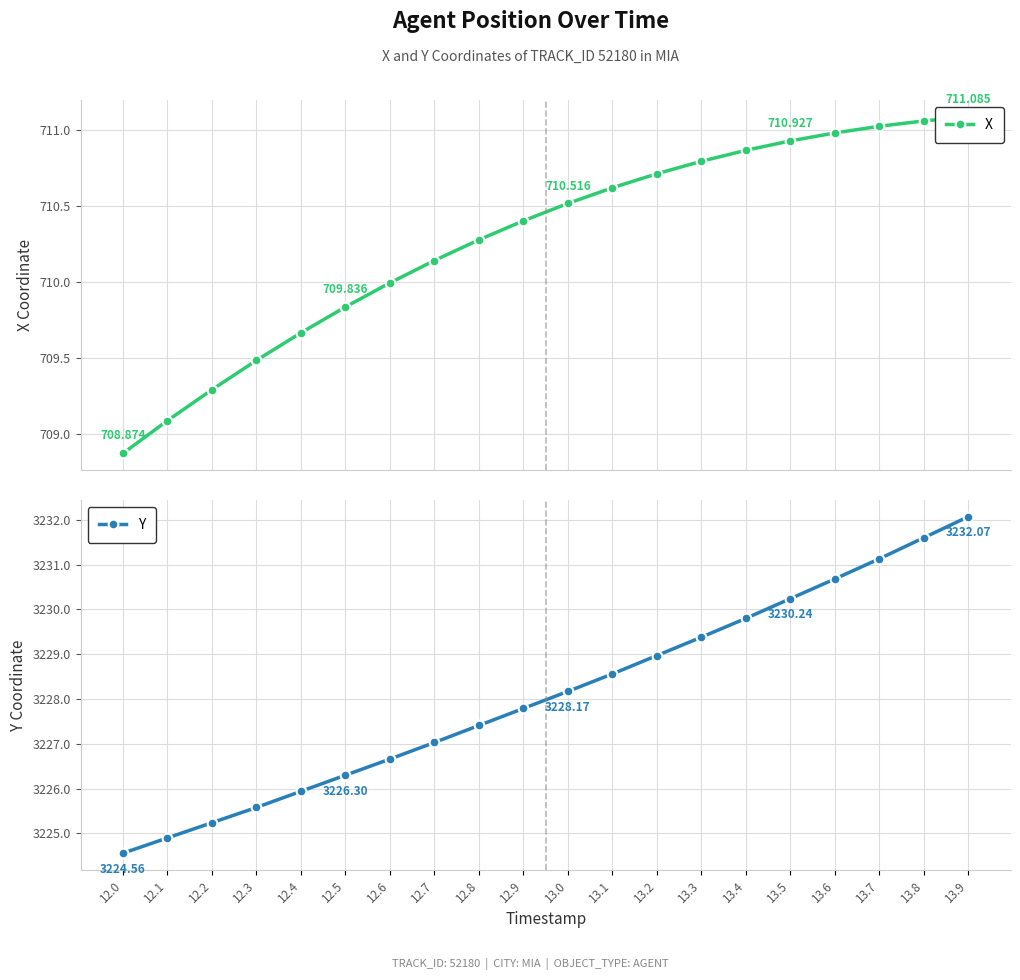

What value does the X series have at 12.8?

710.3